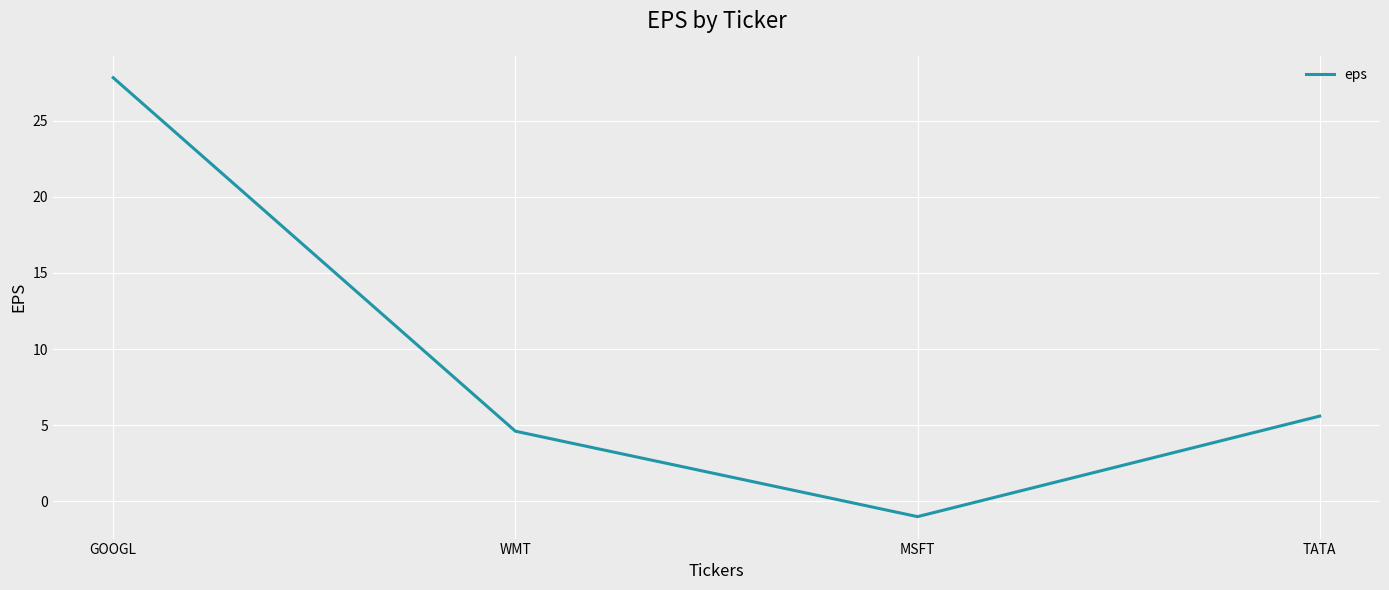

How many lines are shown in the chart?

1